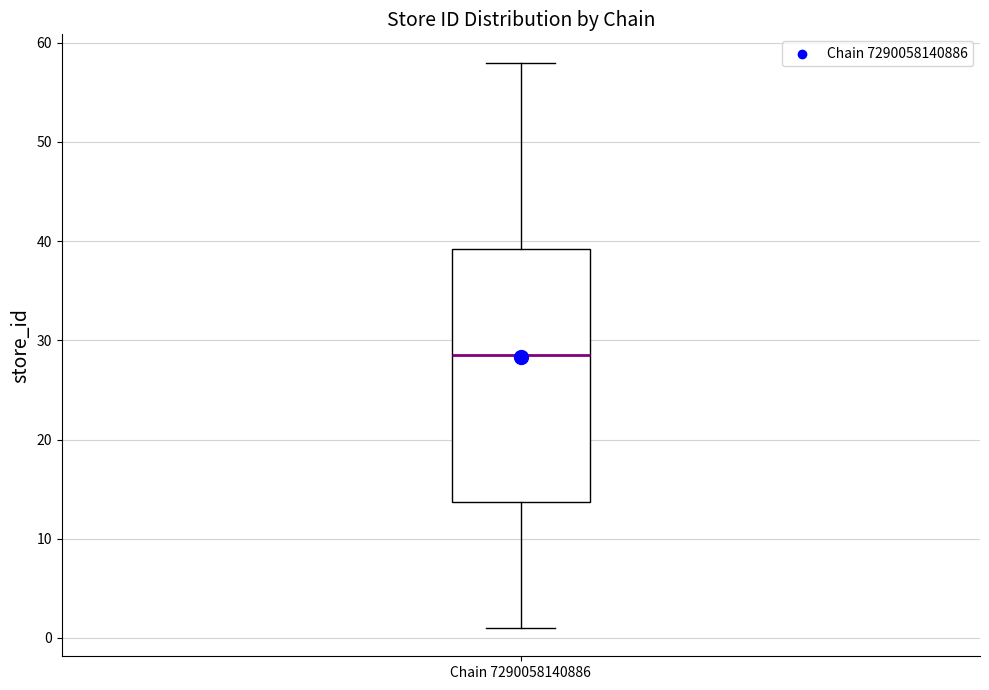

Transcribe this box plot: give where the median line is, the range the box spans, and where the two whiskers end, as read against the y-axis. The values are not printed on the chart, so give them approximately, as read against the axis.

median 29, box 14 to 39, whiskers 1 to 58